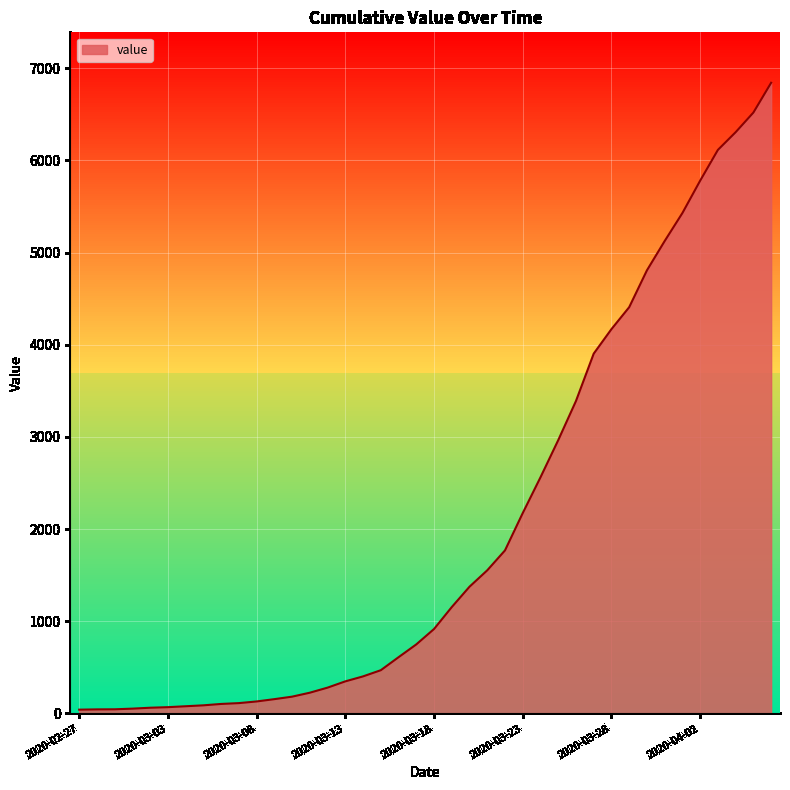

How many categories are shown in the chart?

40